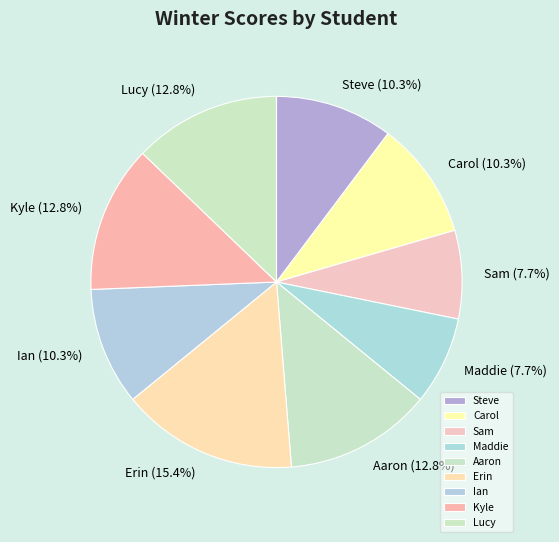

Between Aaron and Maddie, which is larger?

Aaron